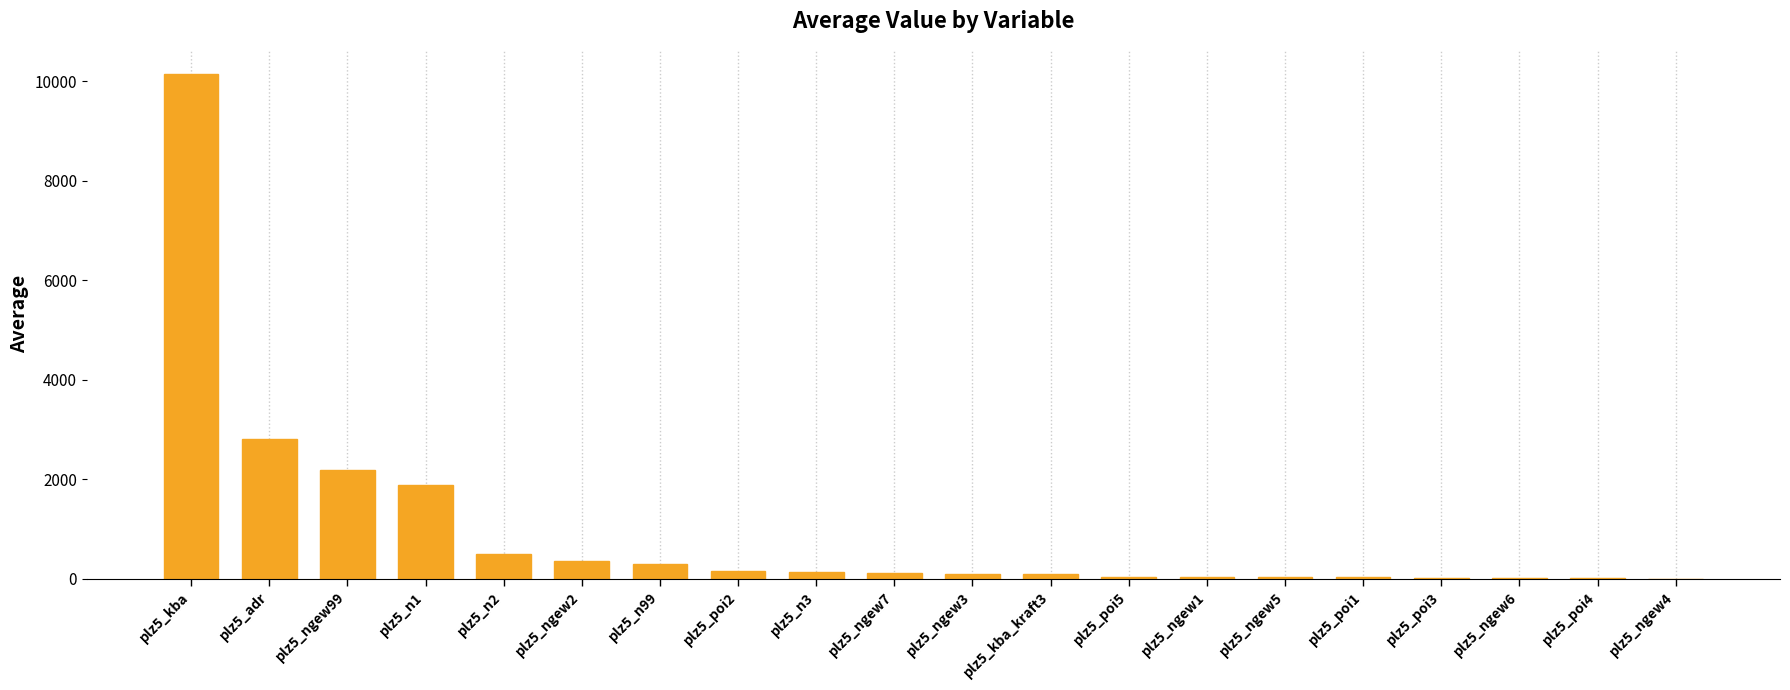

What is the maximum value shown in the chart?

10148.0